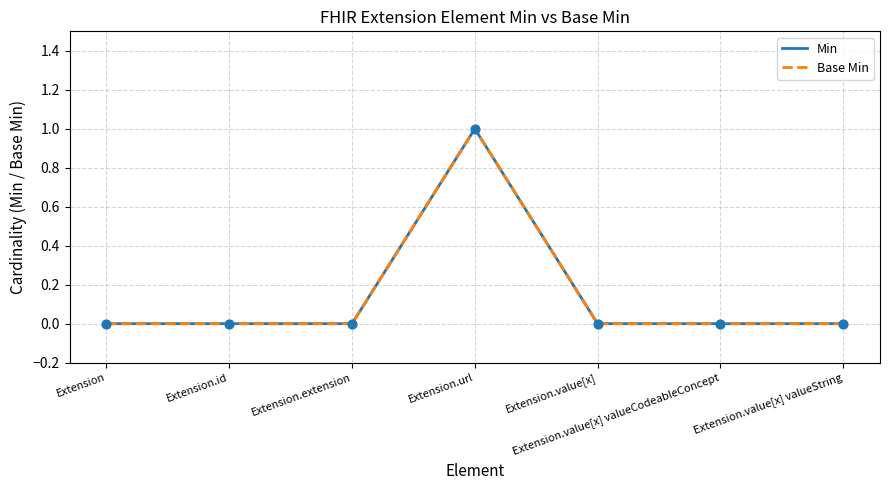

At how many categories does at least one series exceed 0?

1